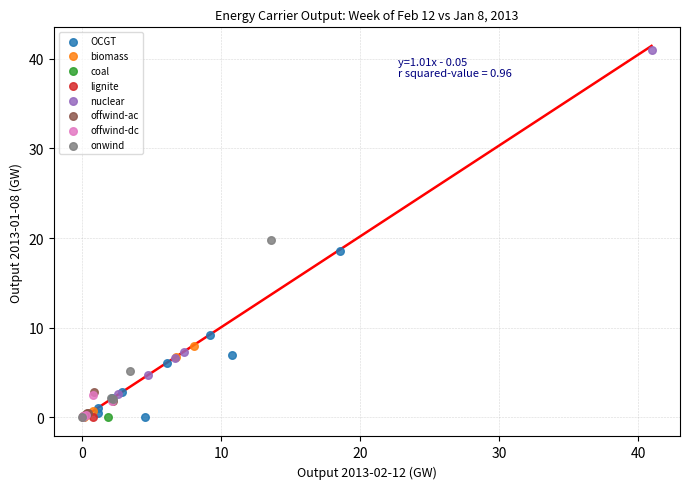

What are all the series names shown in the legend?

OCGT, biomass, coal, lignite, nuclear, offwind-ac, offwind-dc, onwind